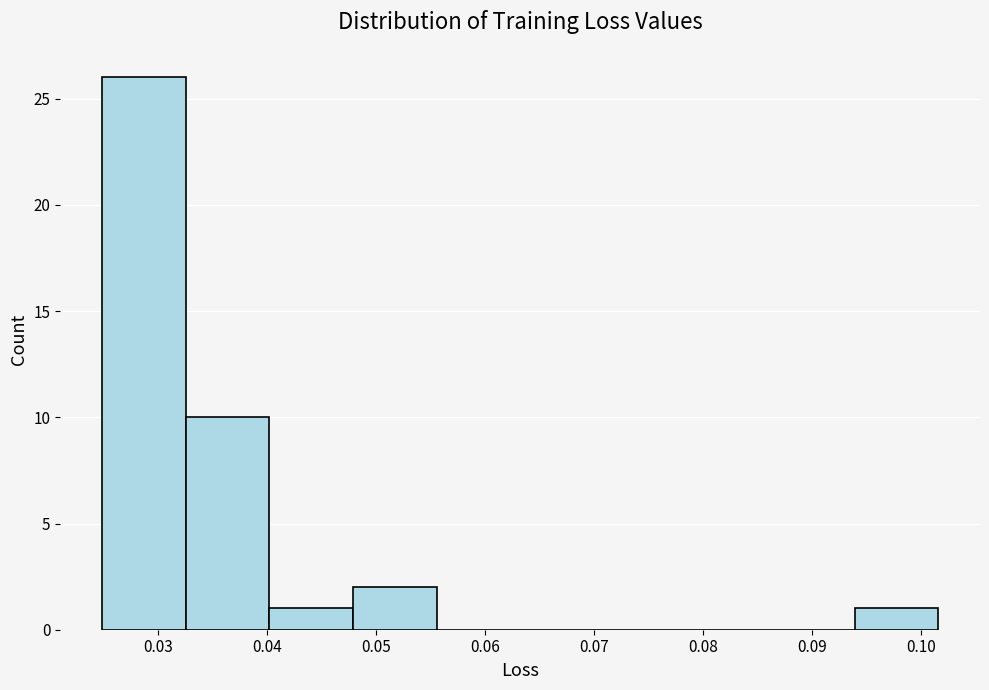

Reading left to right, list every bar in this chart as the range it spans on the x-axis followed by its height. Neither the bar edges nor the heights are printed on the chart, so give them approximately, as read against the axes.

0.025 to 0.033: 26
0.033 to 0.040: 10
0.040 to 0.048: 1
0.048 to 0.056: 2
0.056 to 0.063: 0
0.063 to 0.071: 0
0.071 to 0.079: 0
0.079 to 0.086: 0
0.086 to 0.094: 0
0.094 to 0.102: 1